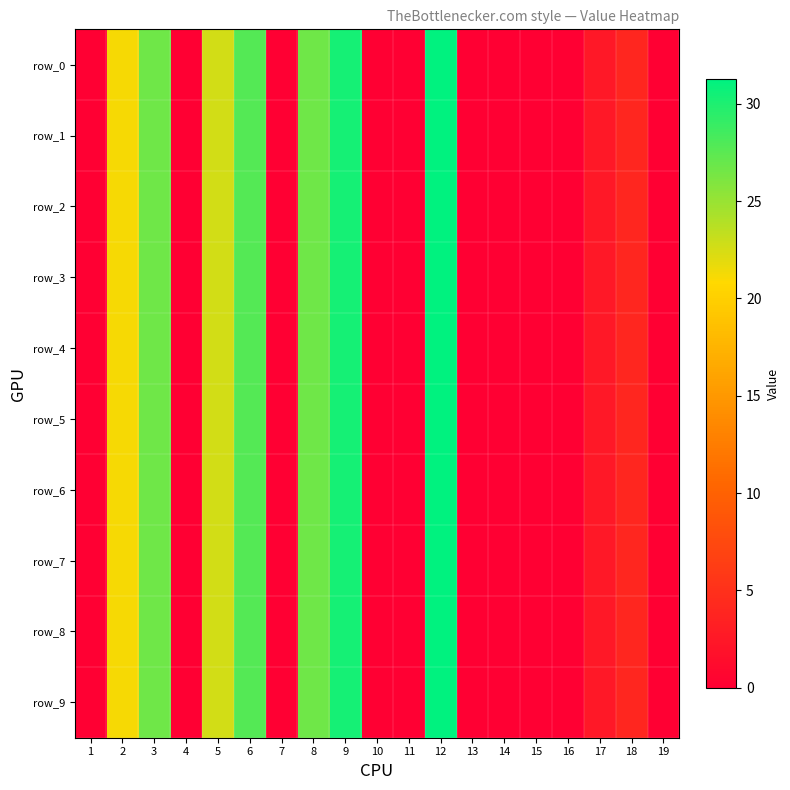

Which category has the lowest value in the row_7 series?

7